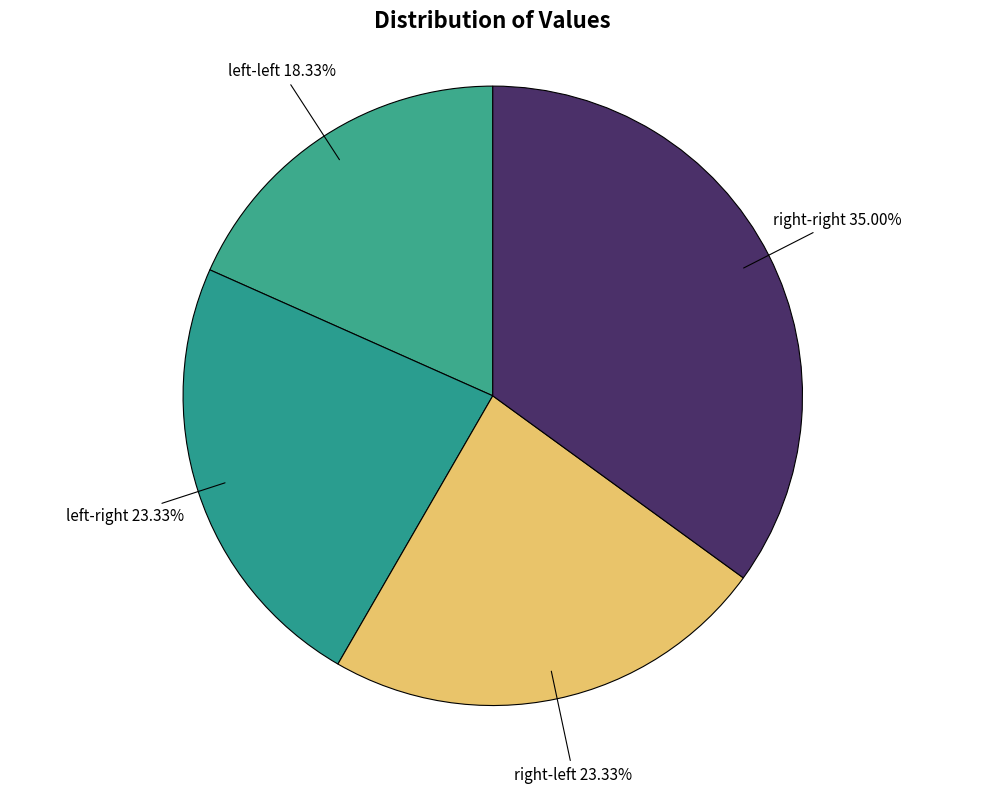

Count the number of slices in the pie.

4